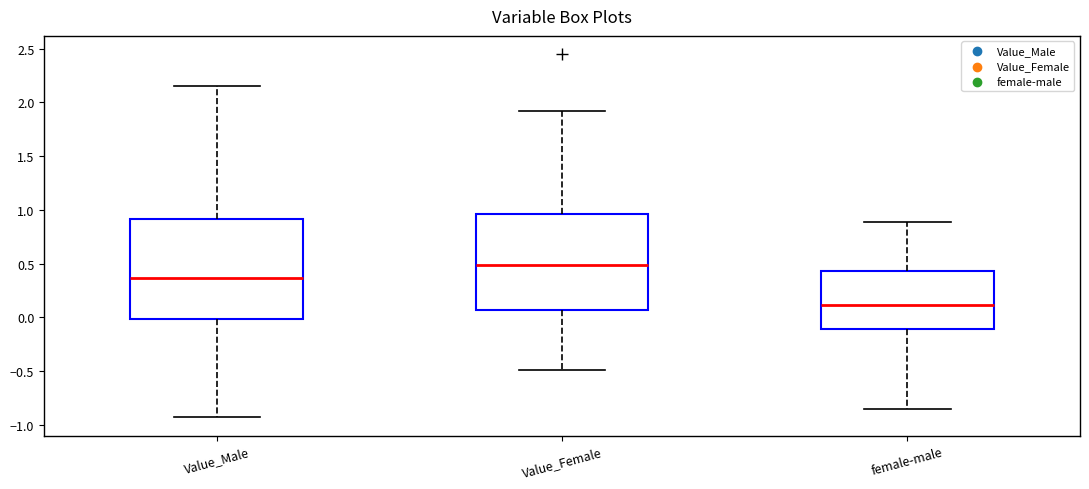

Reading left to right, read every box against the y-axis: the position of its median line, the range the box covers, and the ends of its whiskers. The values are not printed on the chart, so give them approximately, as read against the axis.

Value_Male: median 0.35, box 0.00 to 0.90, whiskers -0.95 to 2.15
Value_Female: median 0.50, box 0.05 to 0.95, whiskers -0.50 to 1.90
female-male: median 0.10, box -0.10 to 0.45, whiskers -0.85 to 0.90